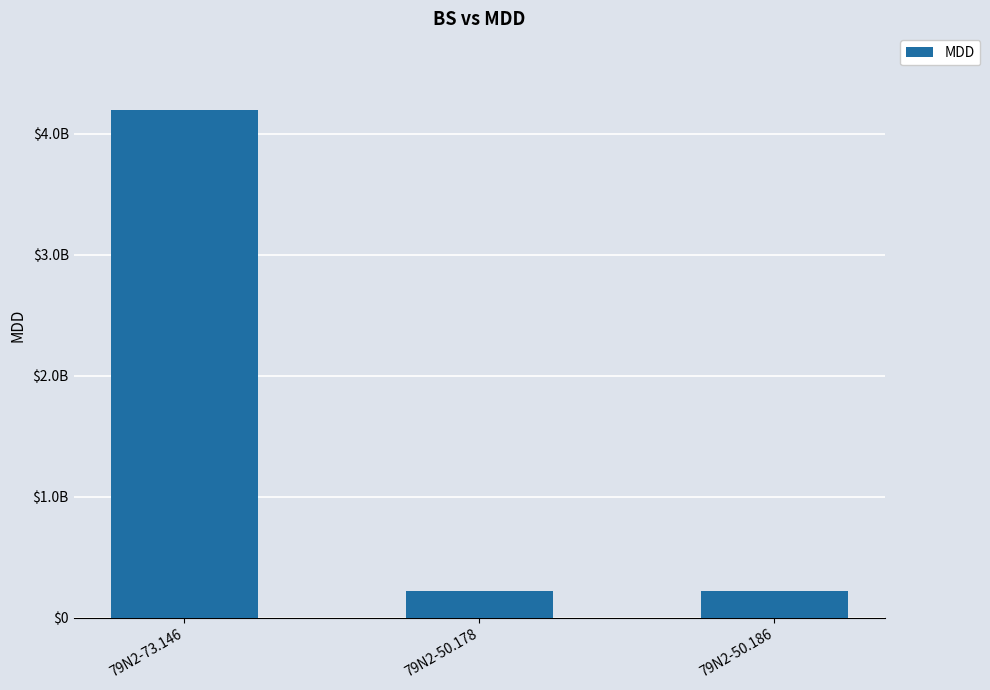

What is the minimum value shown in the chart?

220060334